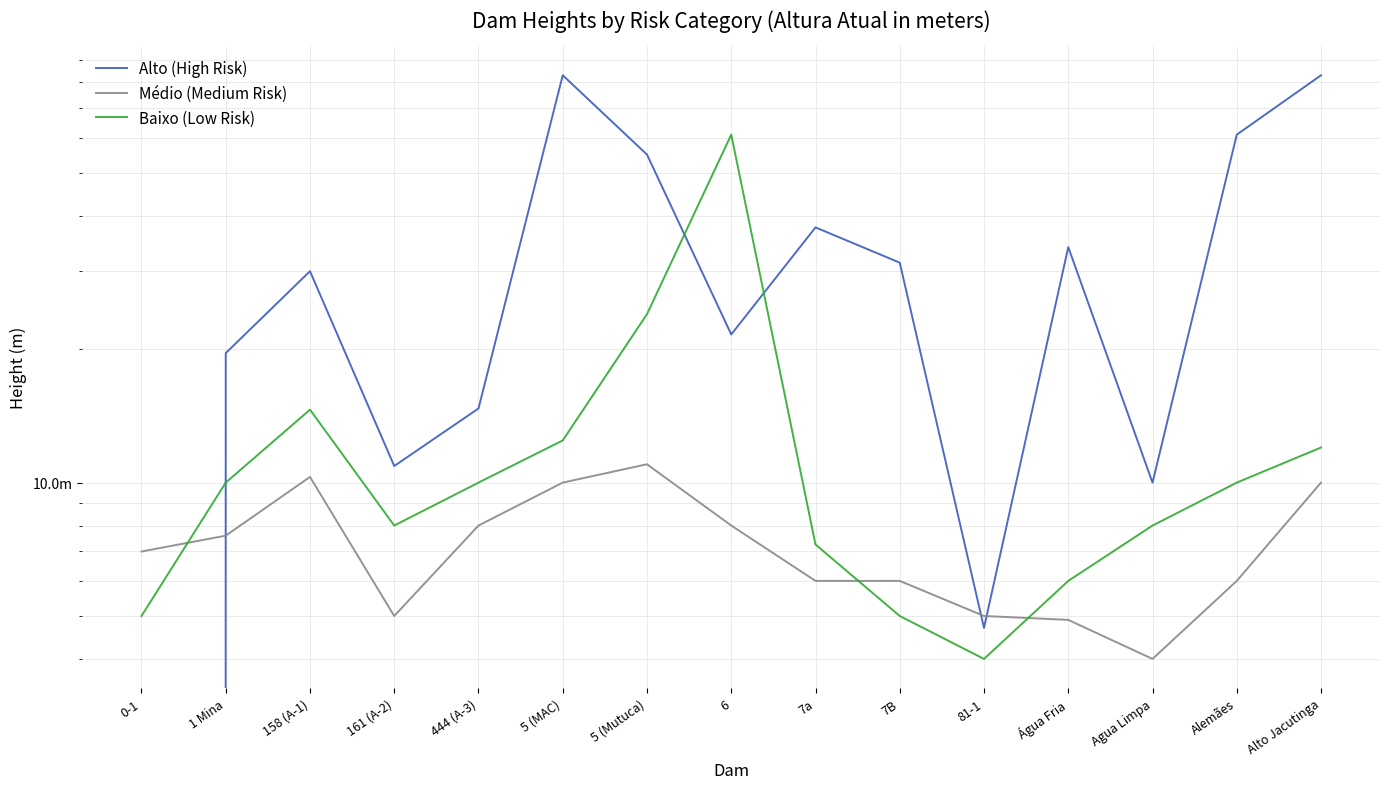

What is the average value of the Baixo (Low Risk) series?

13.2